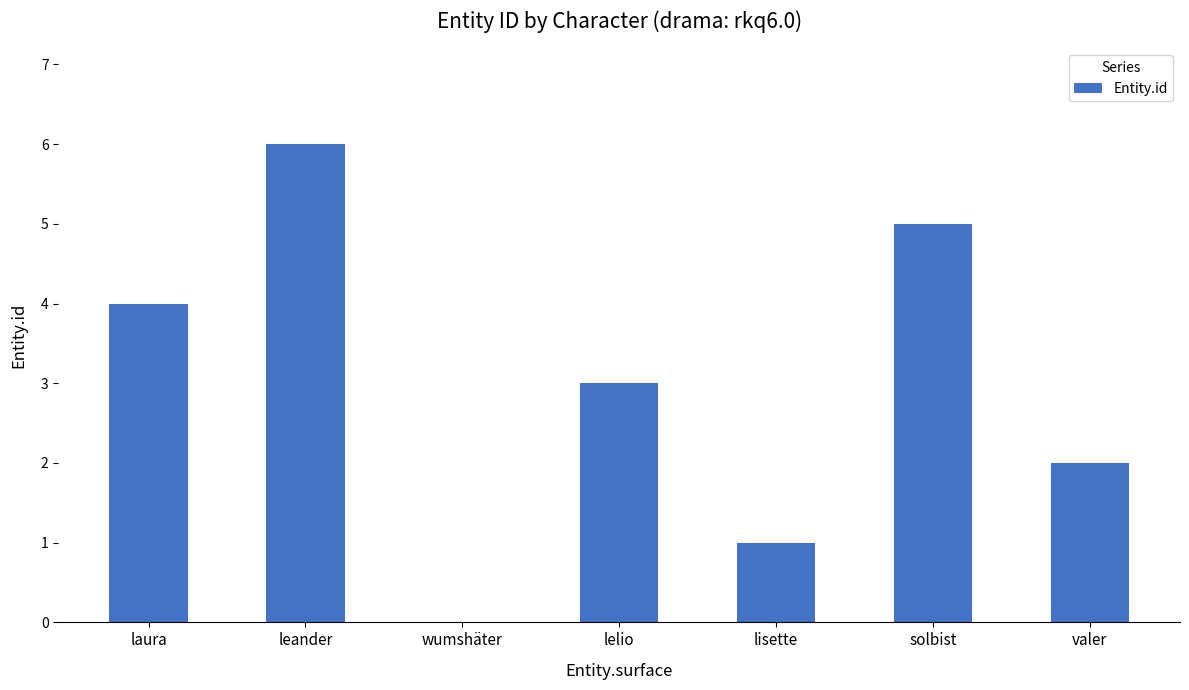

The chart shows a value of 1 at solbist. True or false?

False